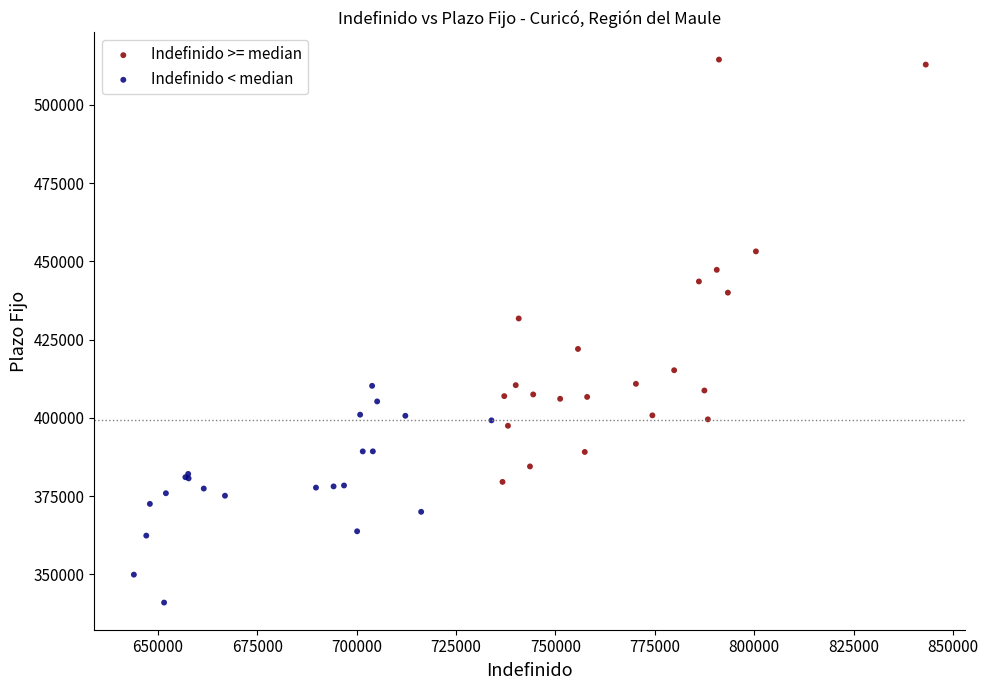

Which series contains the lowest Y value?

Indefinido < median